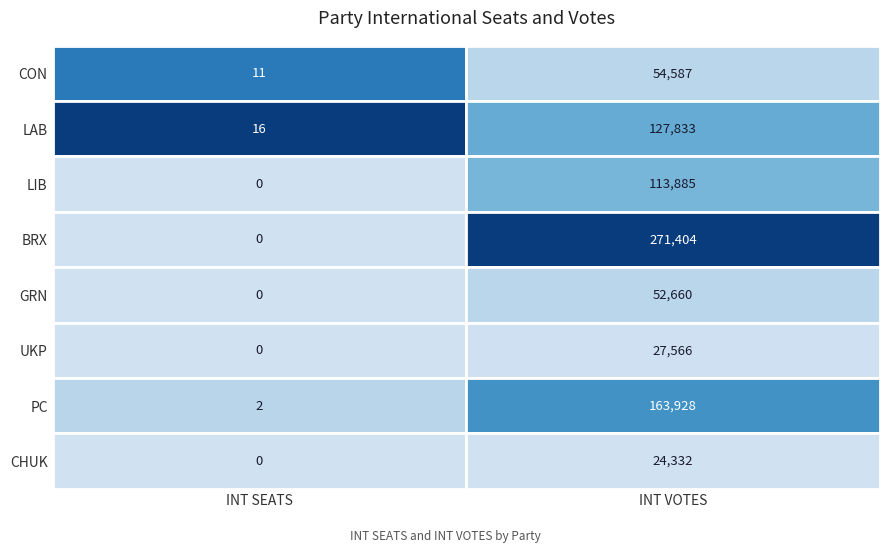

Count the number of data series in this chart.

8